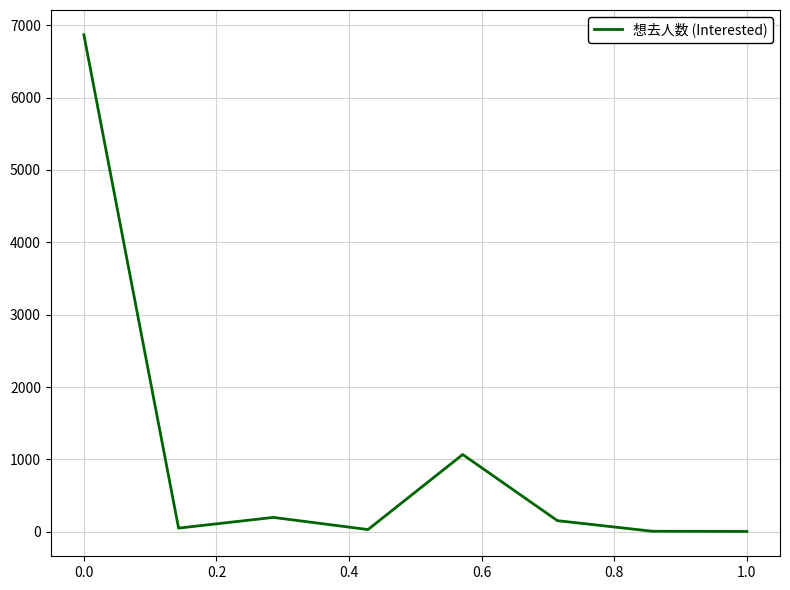

What is the greatest value displayed?

6867